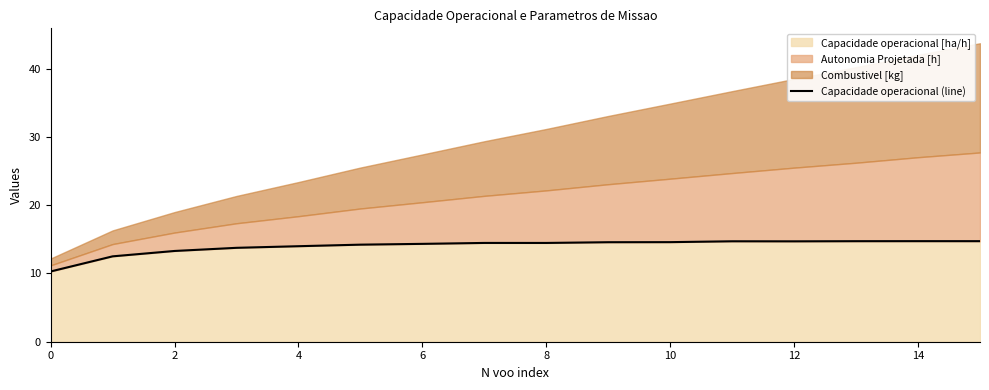

The Capacidade operacional [ha/h] series shows 14.7 at 14. True or false?

True